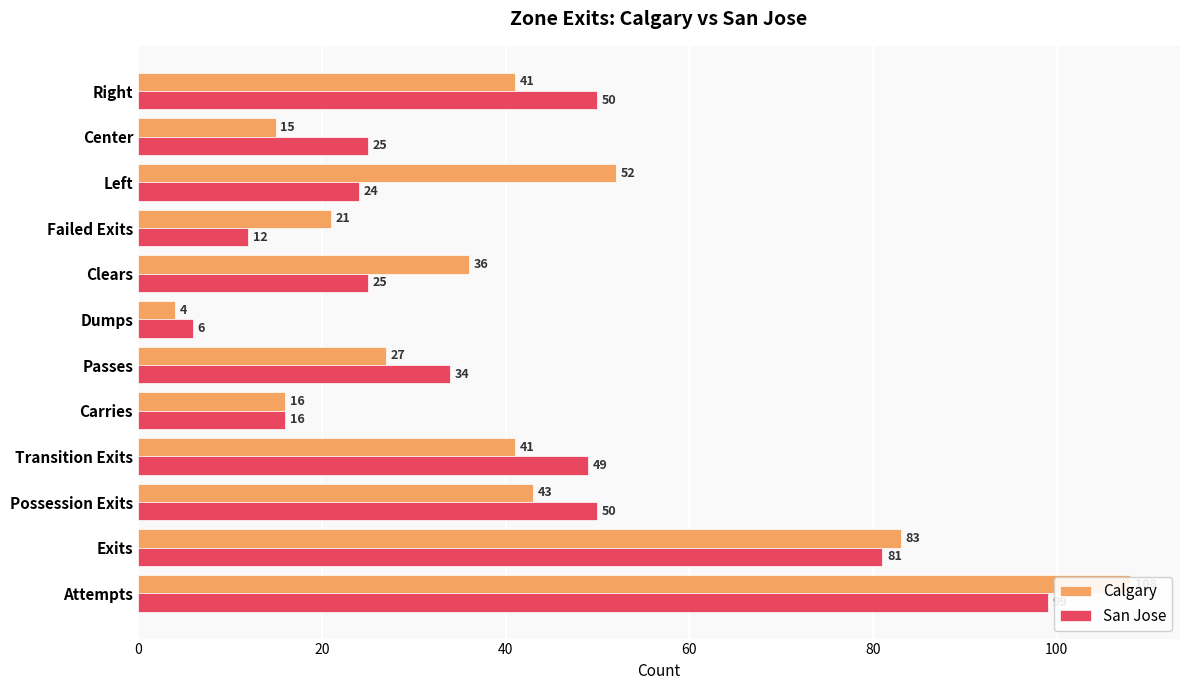

Between 10 and 60, which is larger?

60